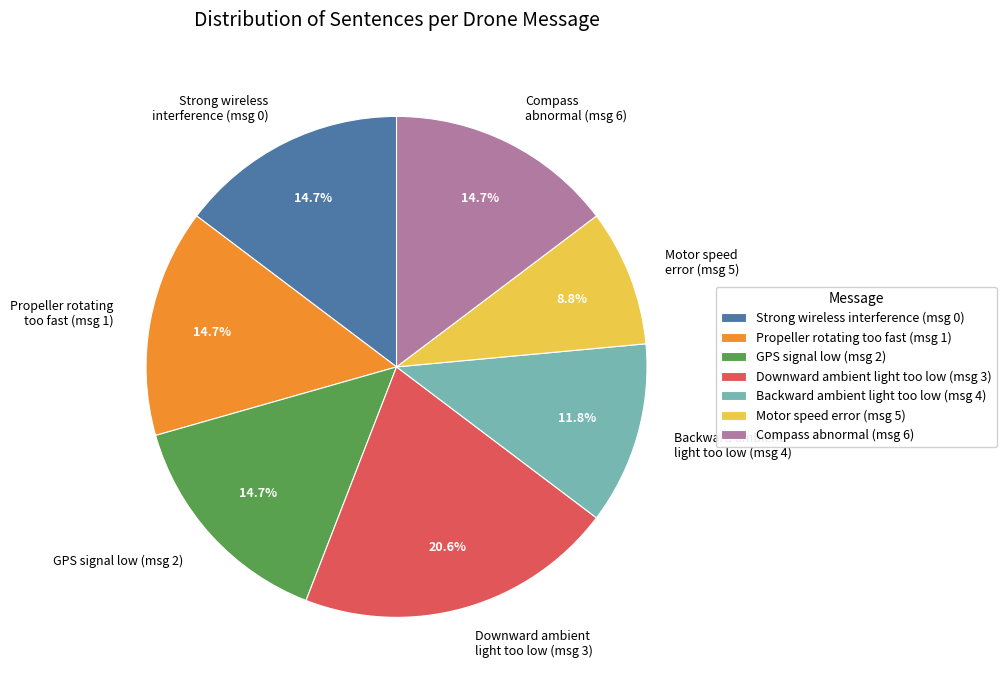

What is the largest slice in the pie chart?

Downward ambient light too low (msg 3)